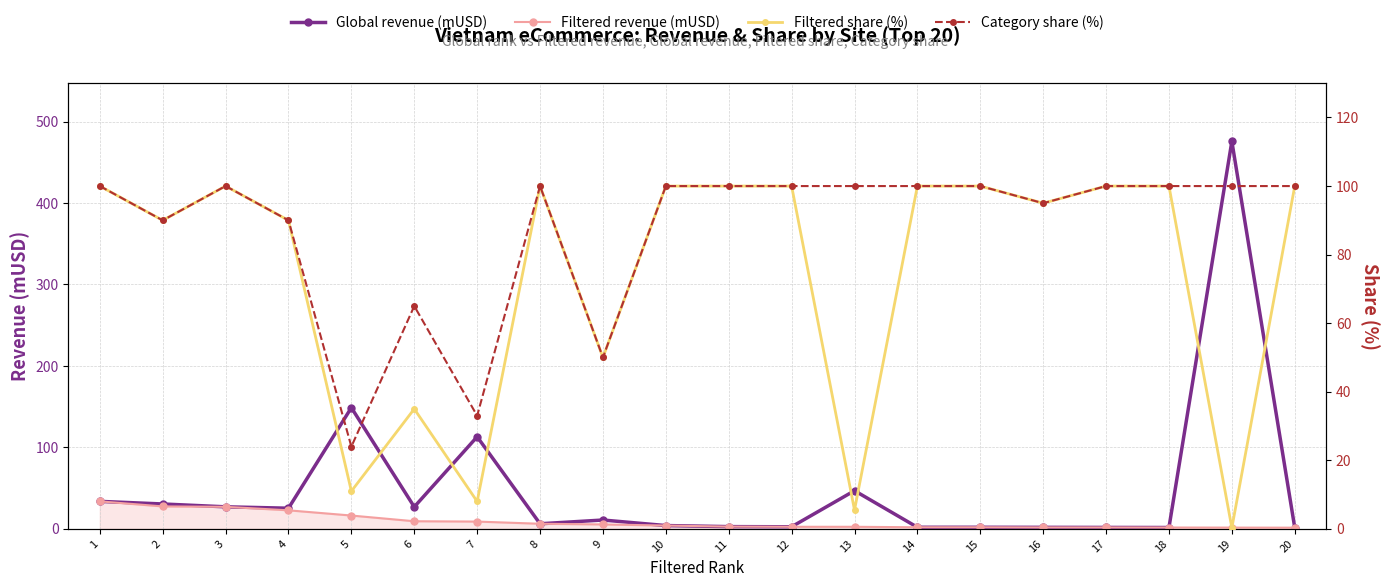

How many values in the Global revenue (mUSD) series are below 10?

10